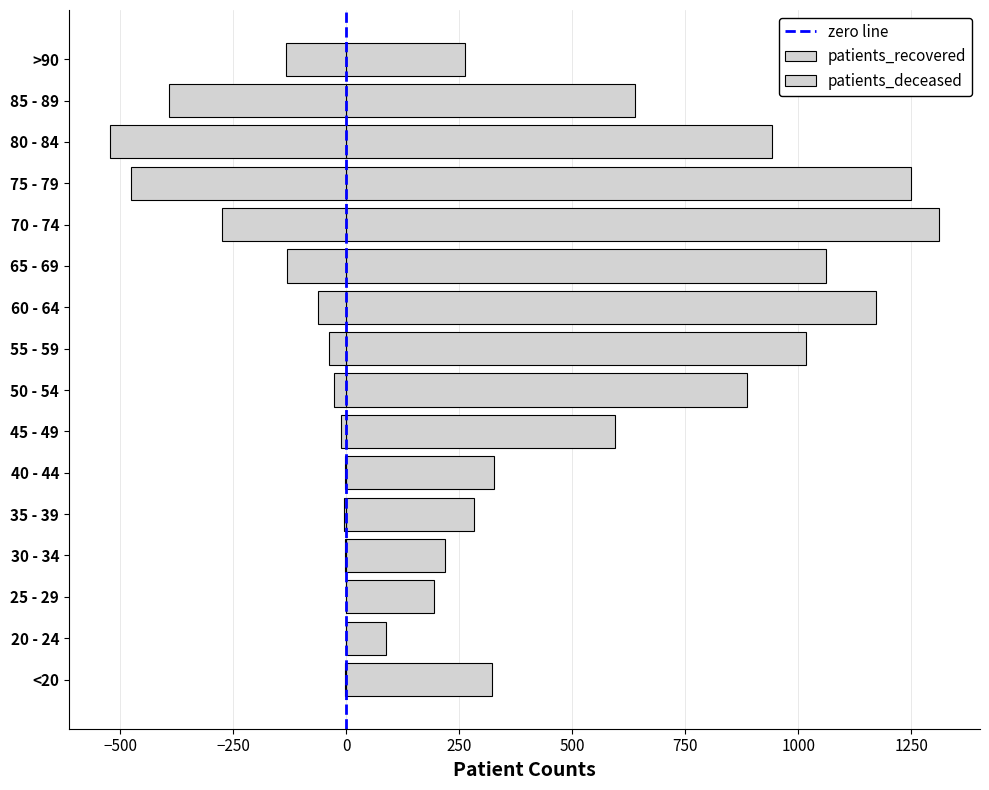

What is the sum of all patients_deceased values?

-2081